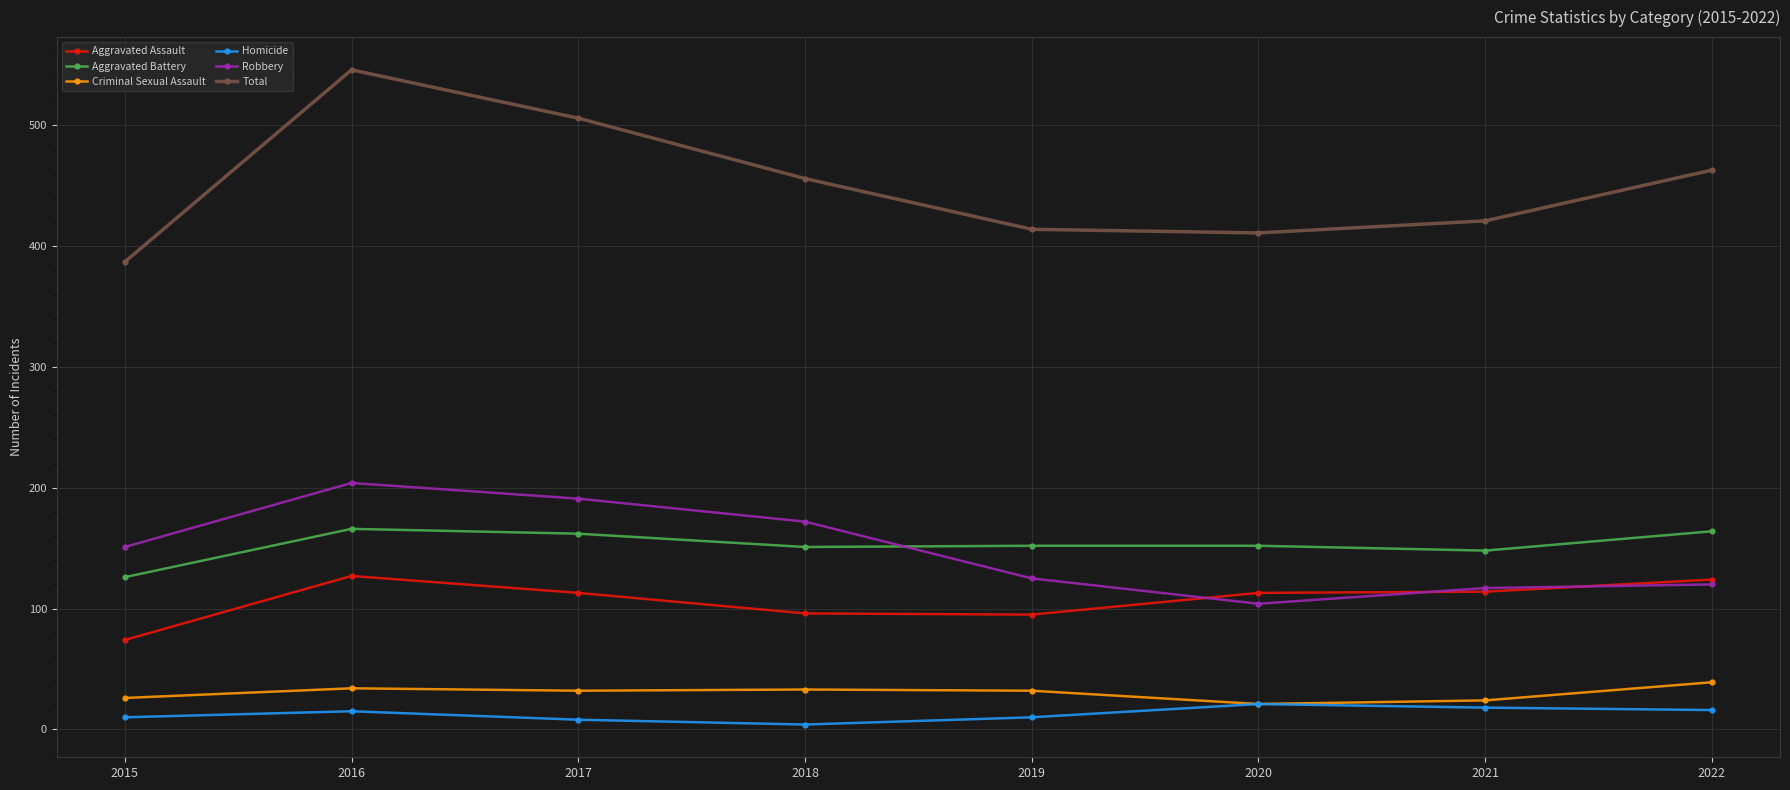

What is the maximum value shown in the chart?

546